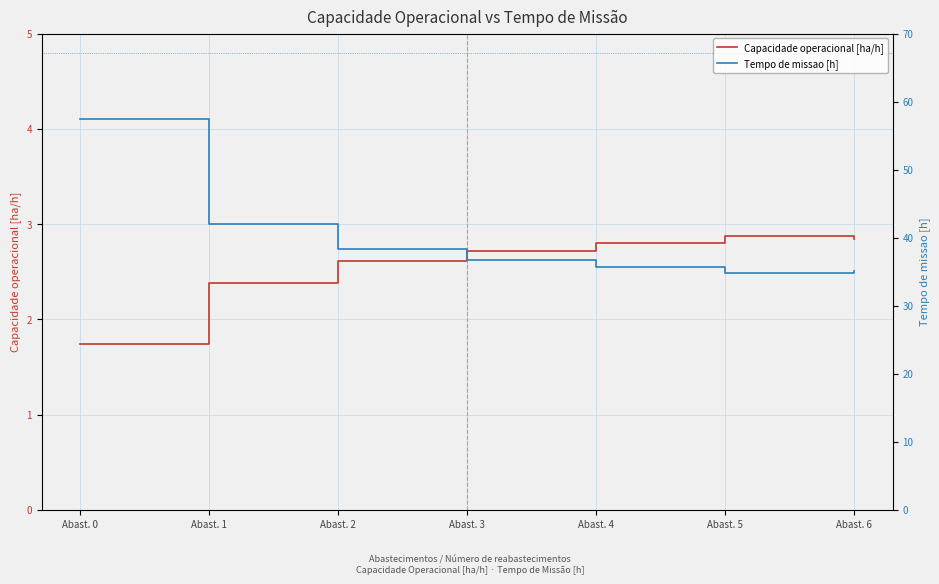

What is the sum of the Capacidade operacional [ha/h] values at Abast. 6 and Abast. 1?

5.2